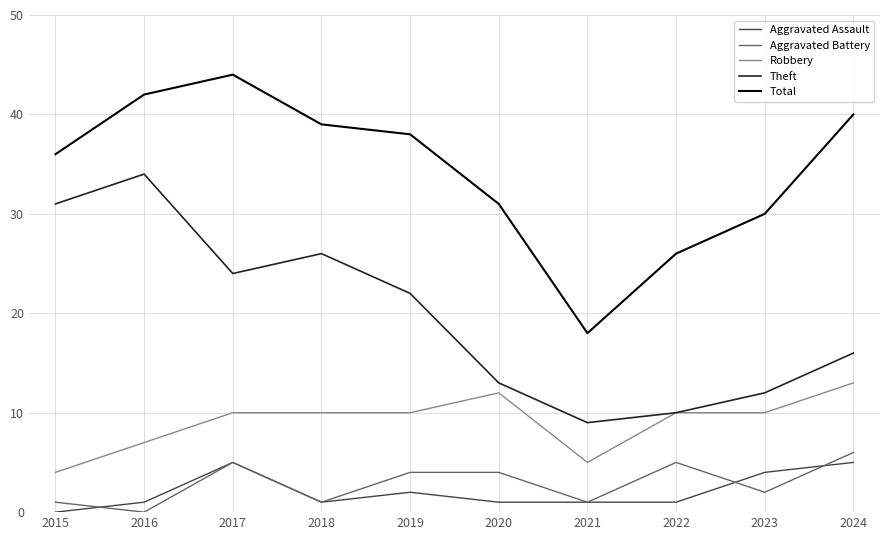

True or false: Theft and Total cross at least once.

False